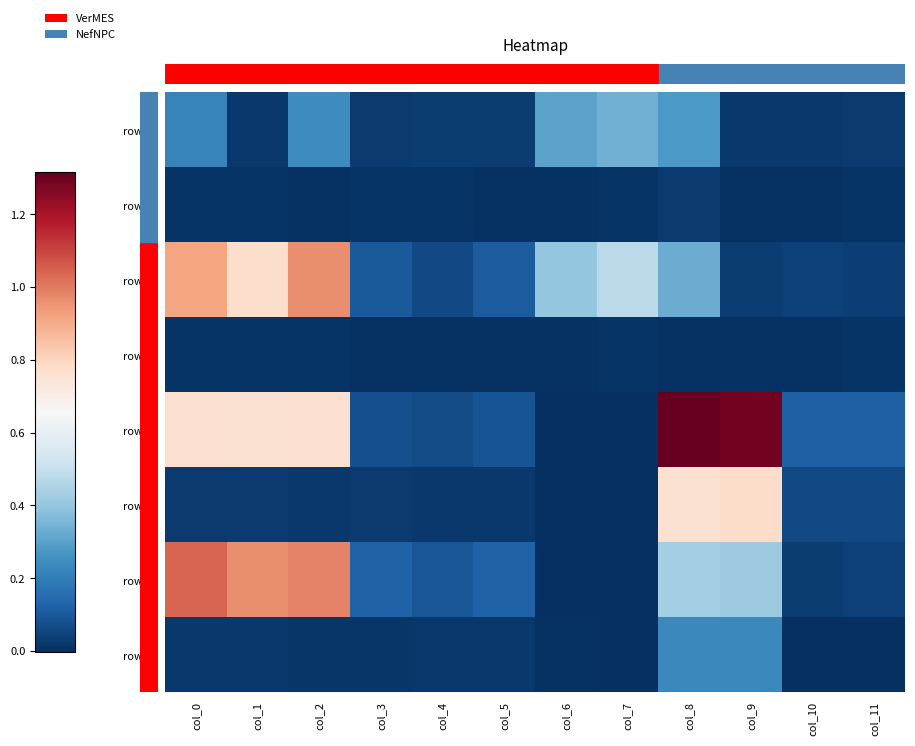

Which label corresponds to the largest value in the chart?

col_8